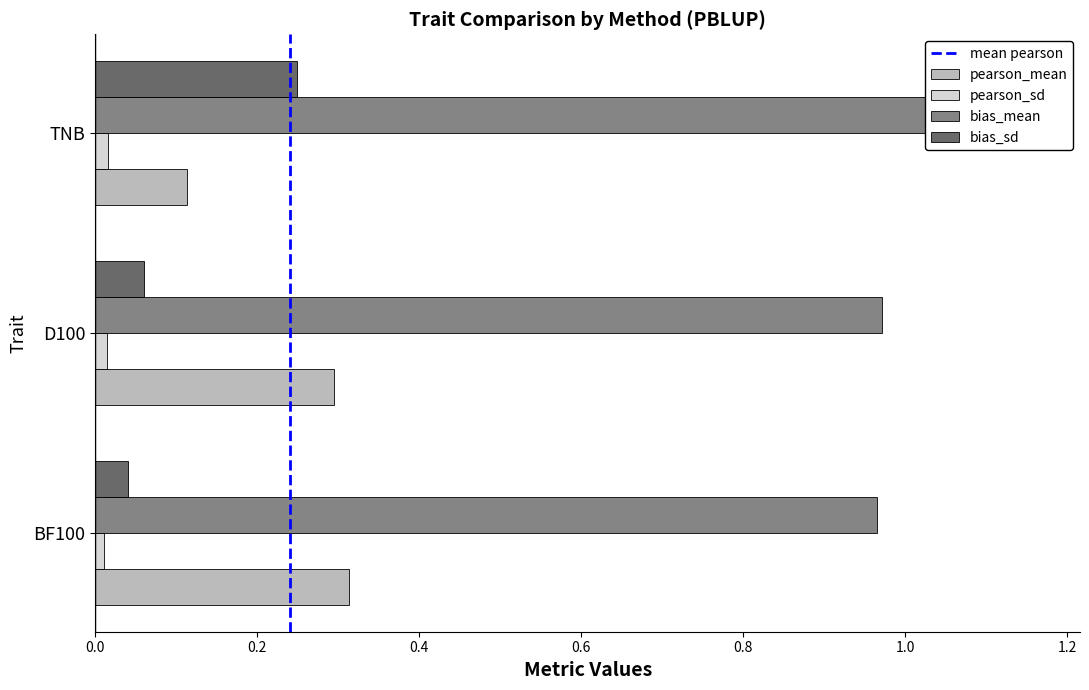

Between TNB and BF100, which is larger?

BF100